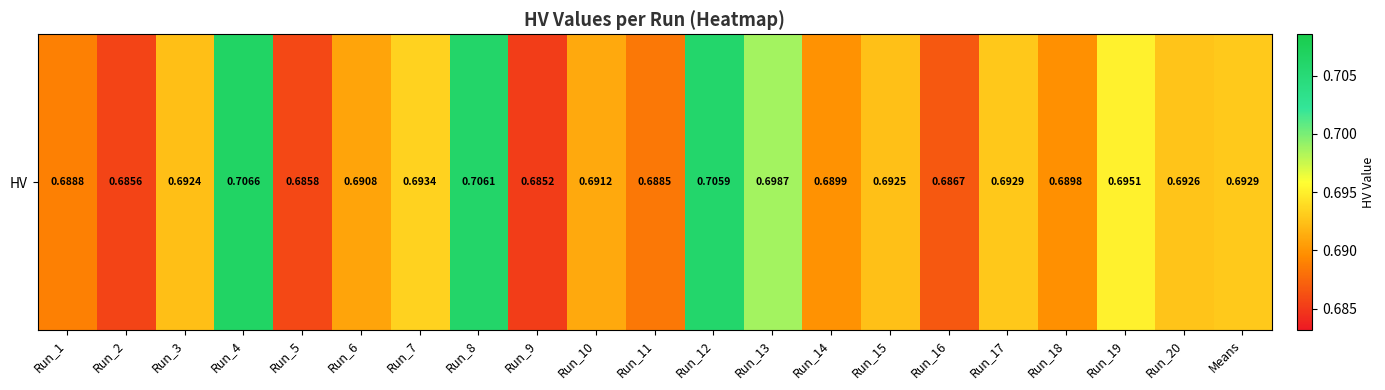

Which label corresponds to the largest value in the chart?

Run_4